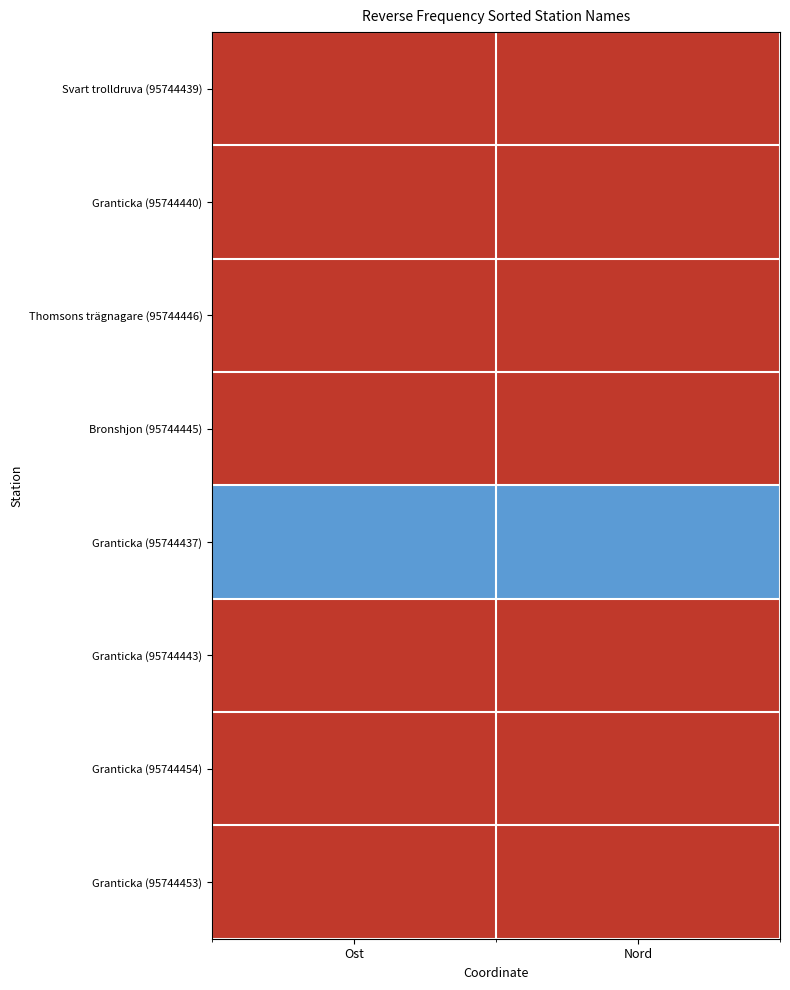

What is the greatest value displayed?

1.0